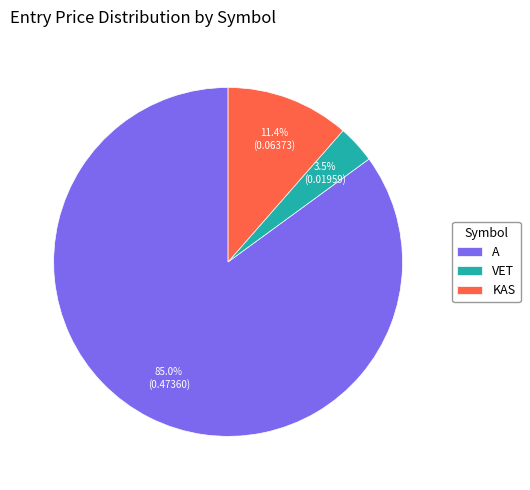

To the nearest percent, what is the difference between the A and VET slice percentages?

82%